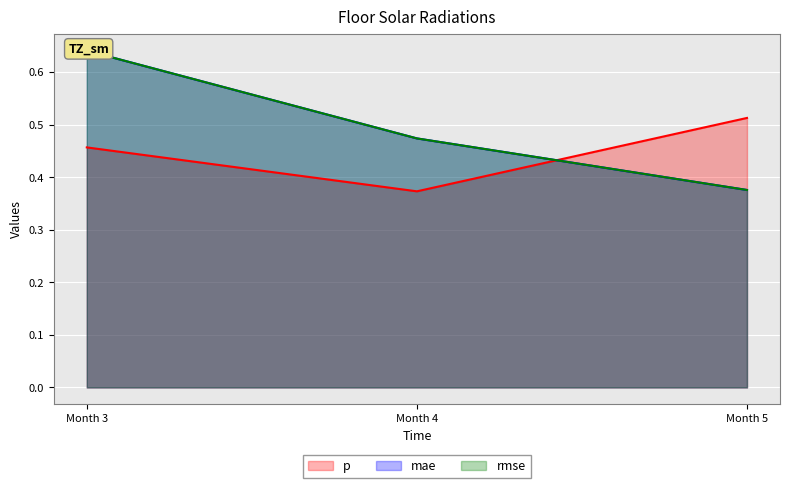

List the labels in order of p value, smallest first.

Month 4, Month 3, Month 5